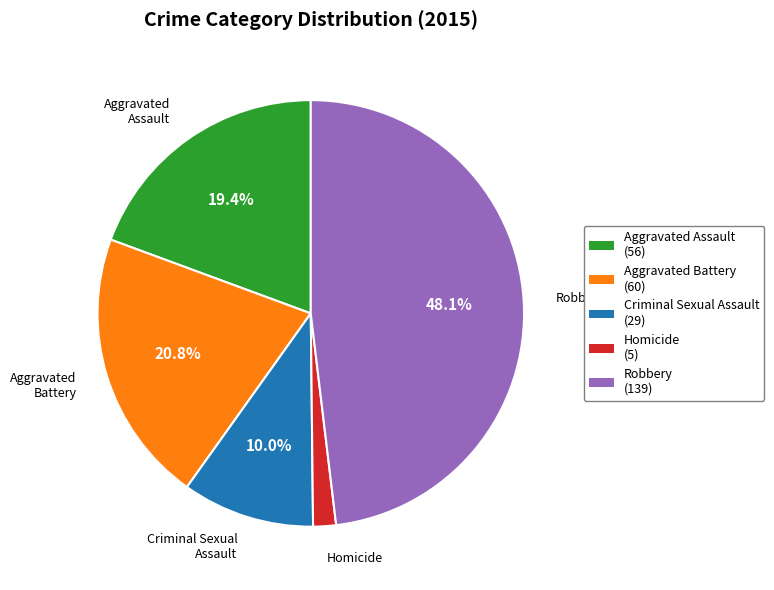

Between Aggravated Assault and Homicide, which is larger?

Aggravated Assault